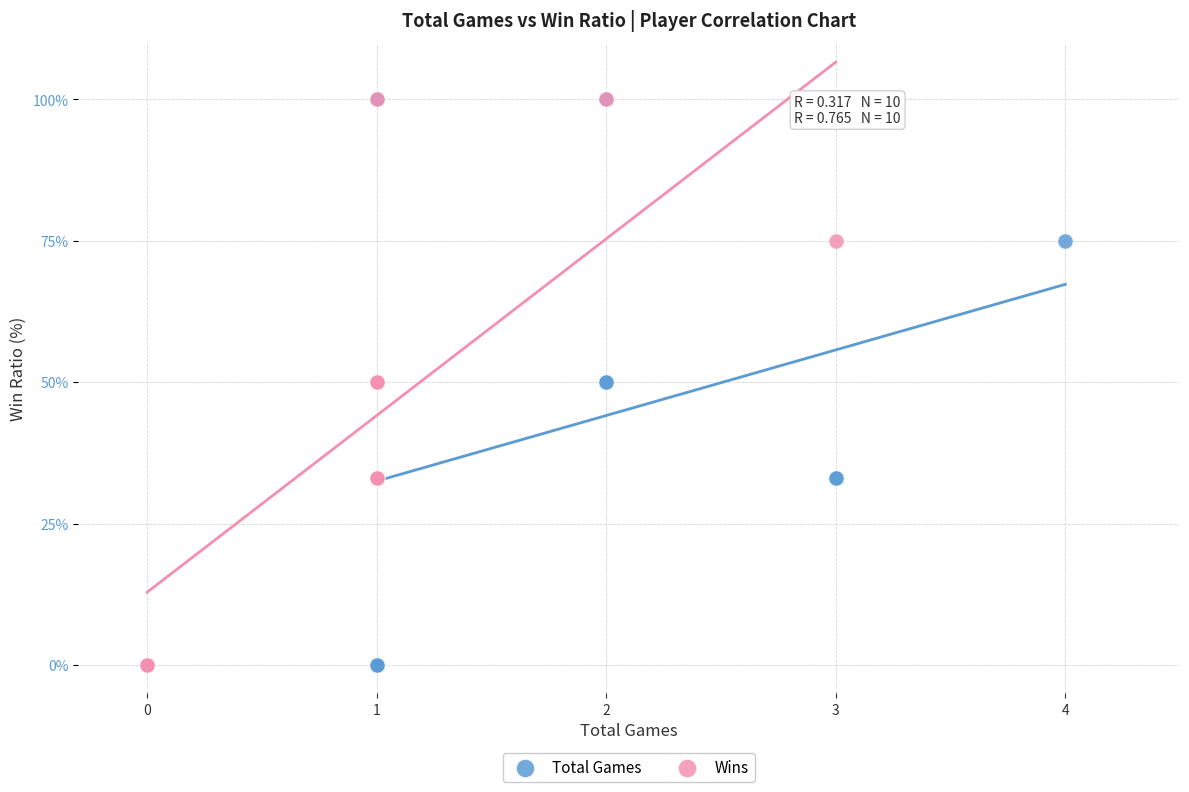

What are all the series names shown in the legend?

Total Games, Wins